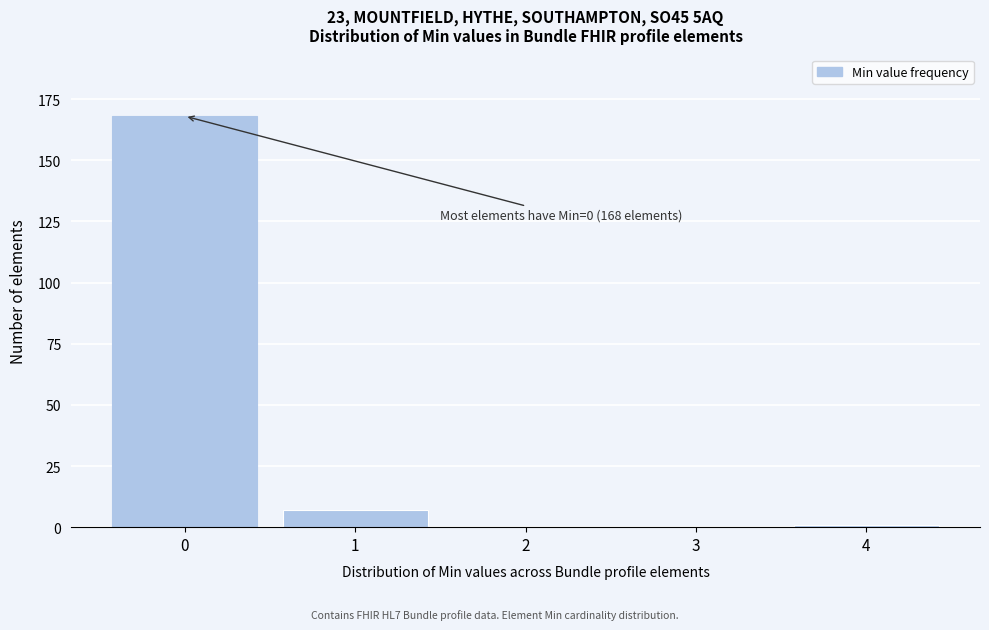

Which range on the x-axis has the tallest bar?

-0.5 to 0.5